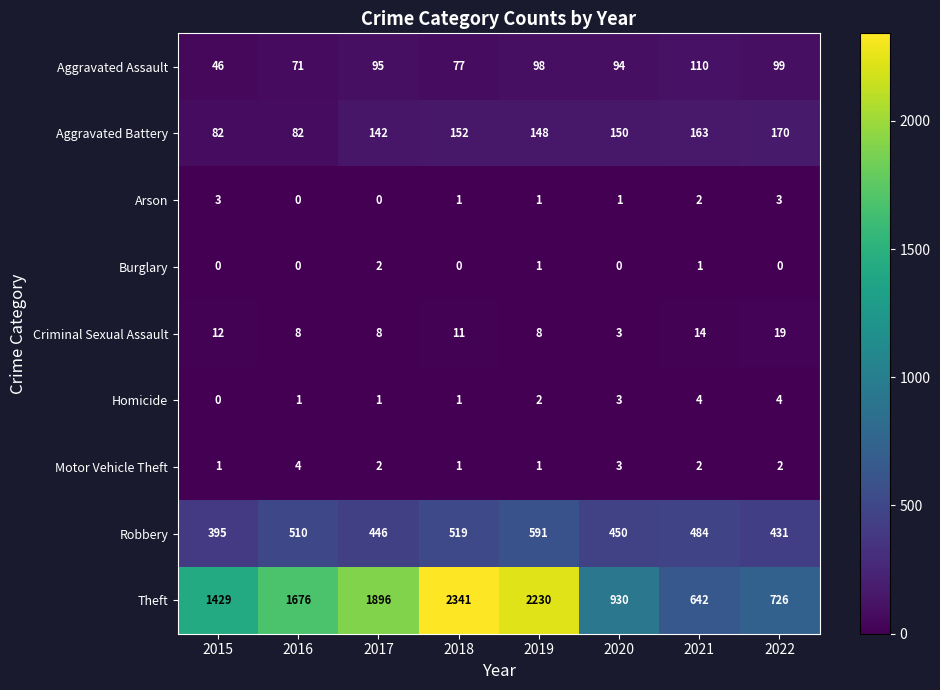

At how many categories does at least one series exceed 150?

8